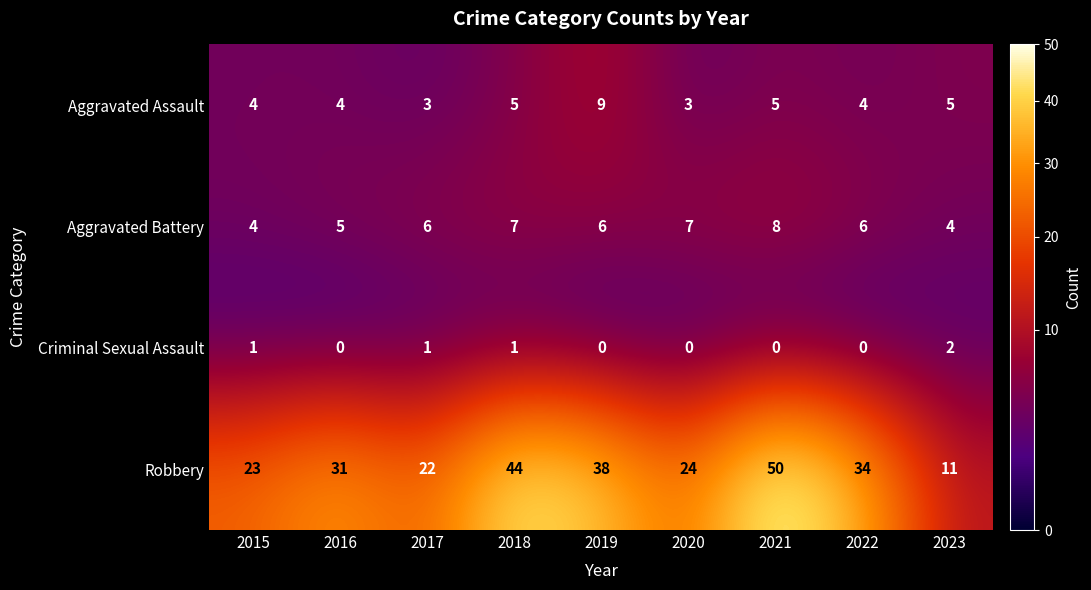

Which series has the largest total across all categories?

Robbery